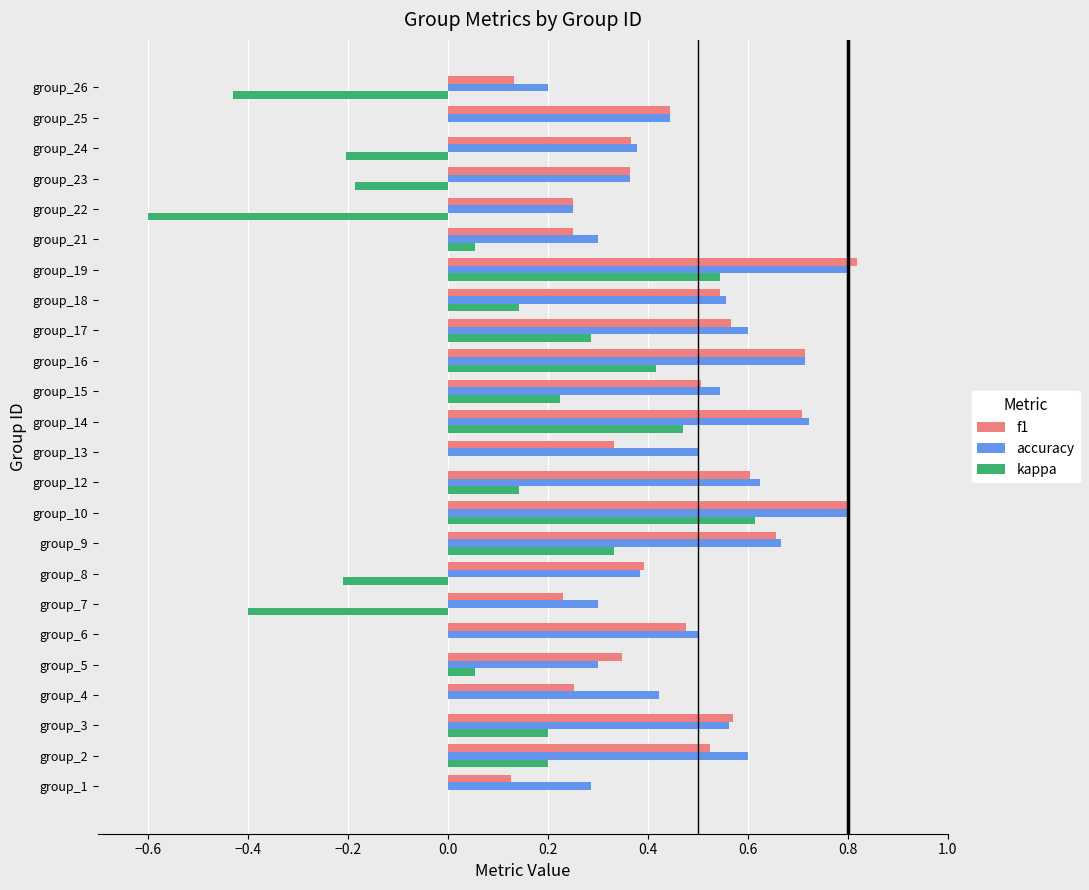

What is the sum of all kappa values?

1.7